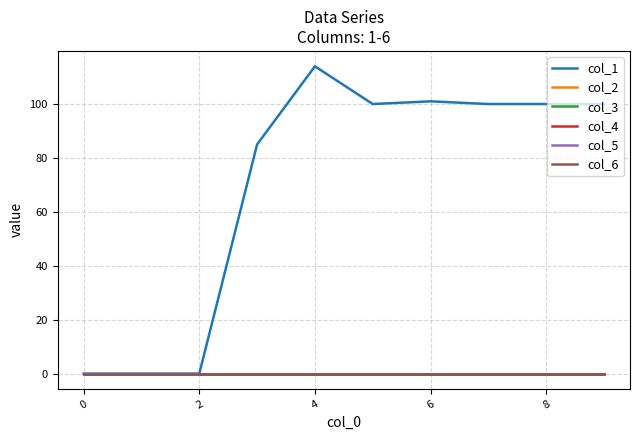

Does the chart have visible grid lines?

Yes